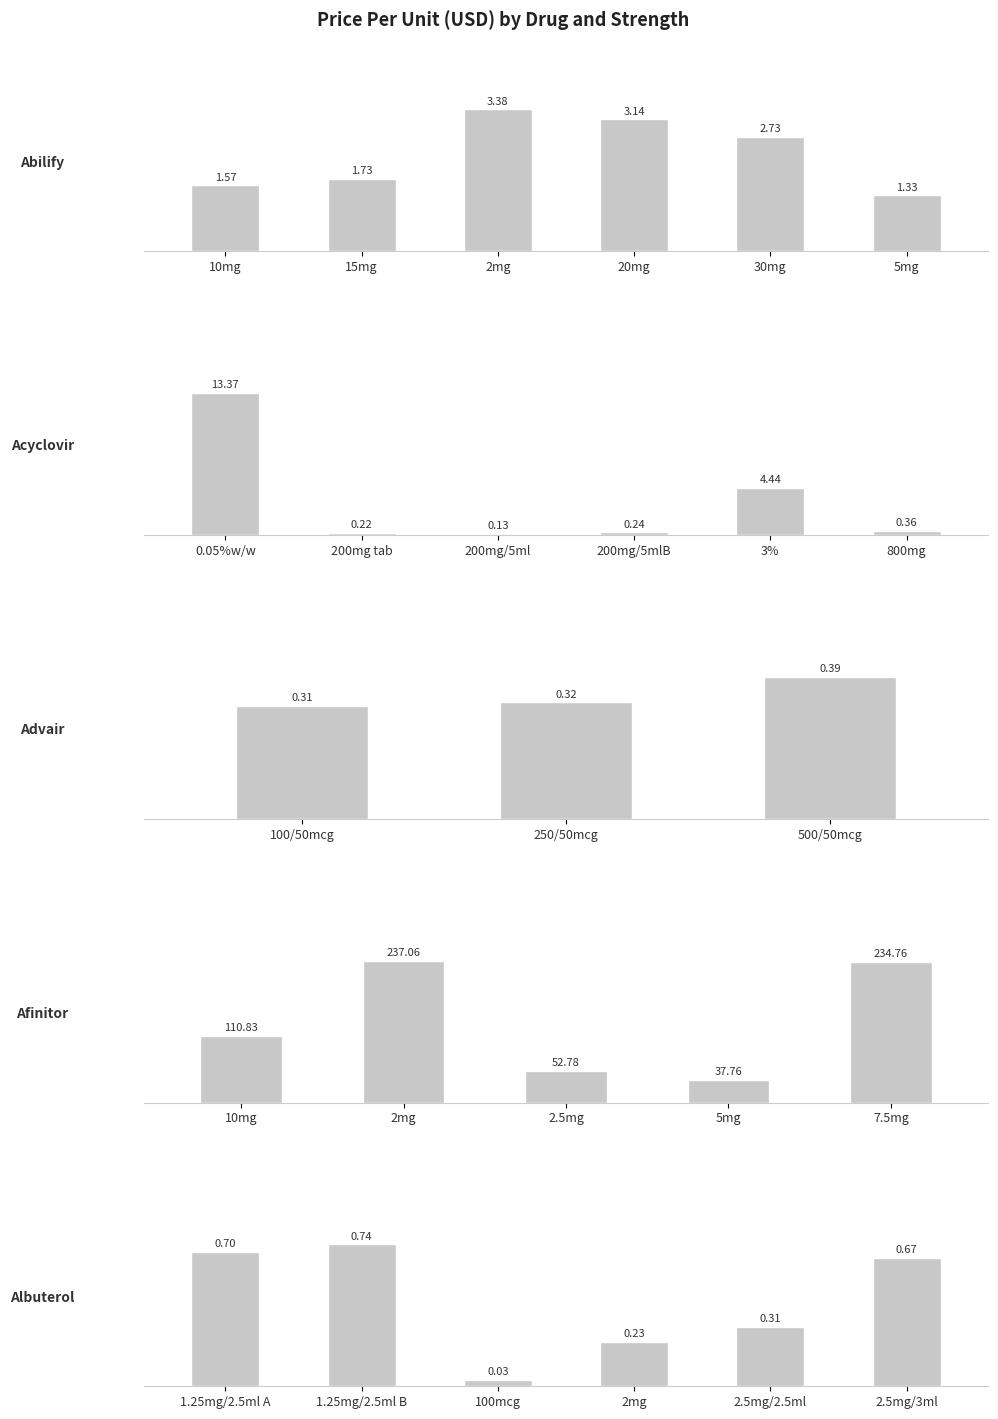

Which has a higher value, 20mg or 5mg?

20mg